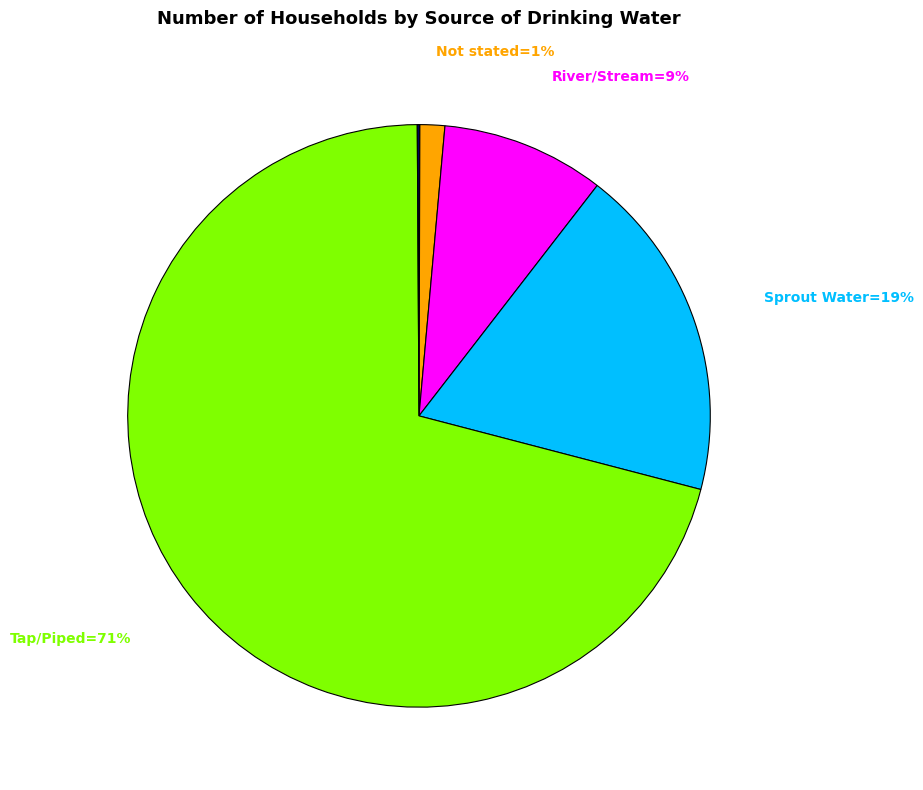

To the nearest percent, what is the difference between the largest and smallest slice percentages?

71%